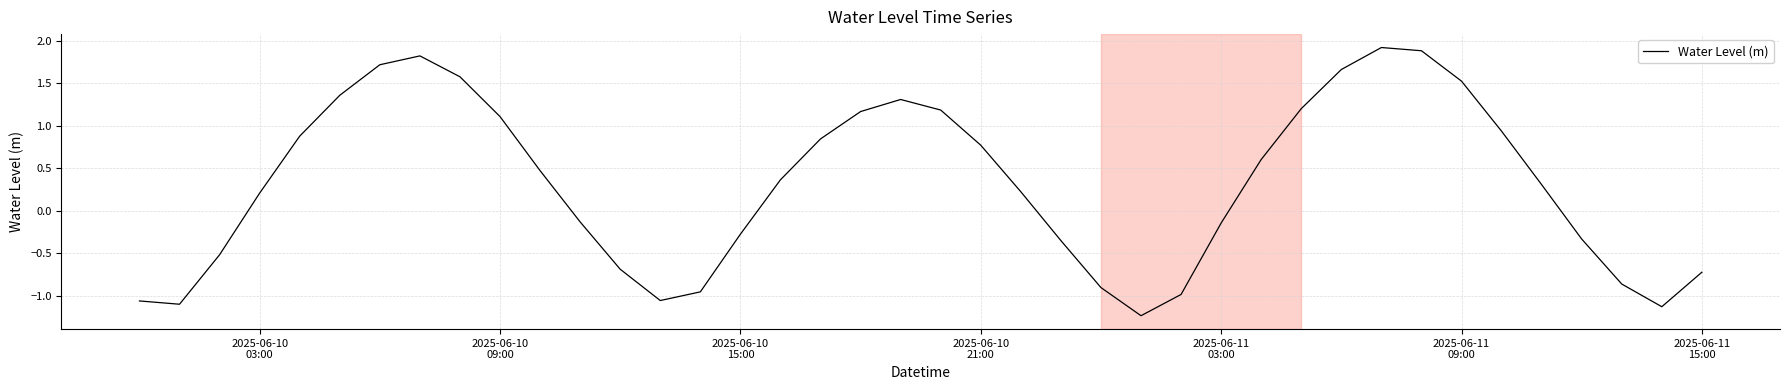

What is the difference between the maximum and minimum values?

3.2